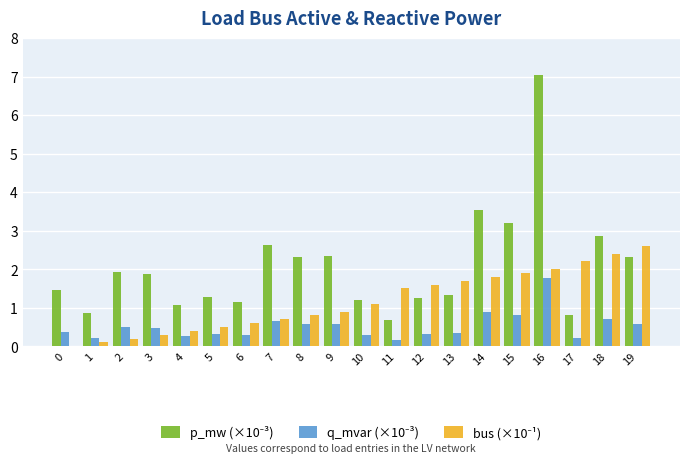

At which category does the chart reach its peak across all series?

16